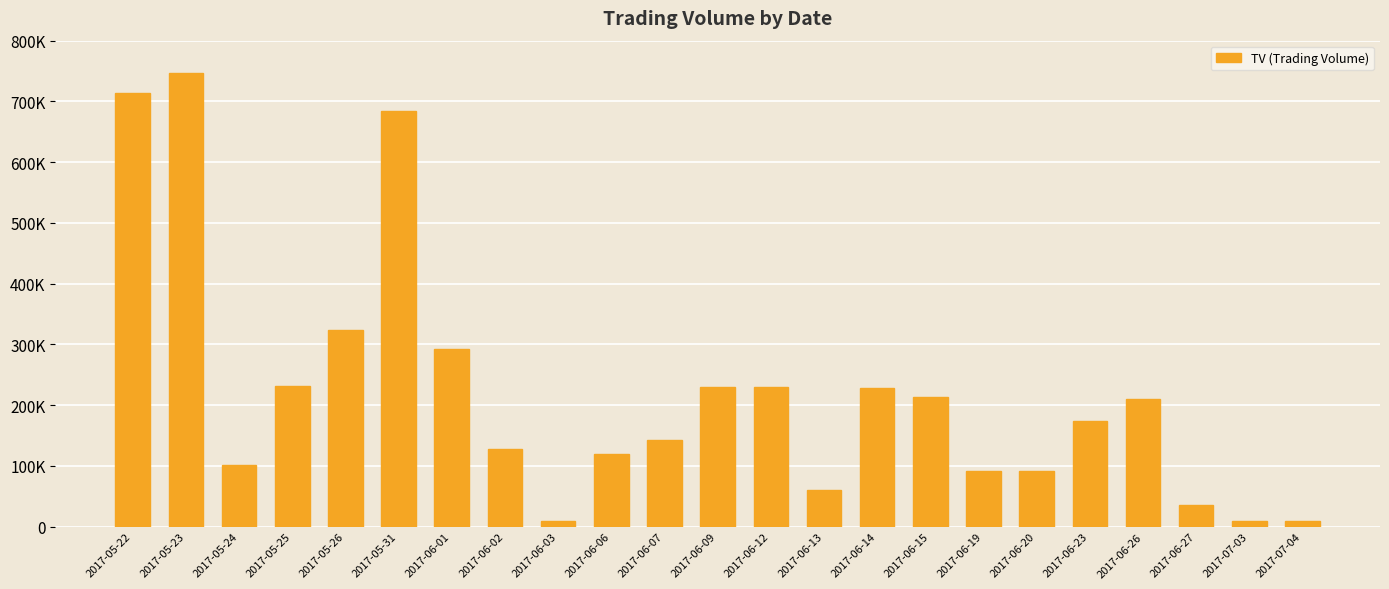

The value at 2017-06-15 is 285711. True or false?

False